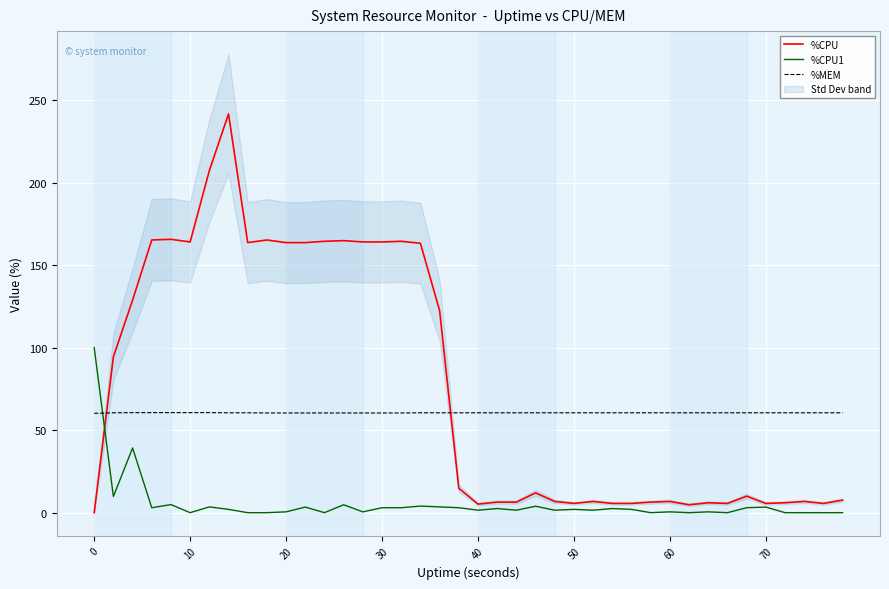

Does the chart display data point markers on the line(s)?

No